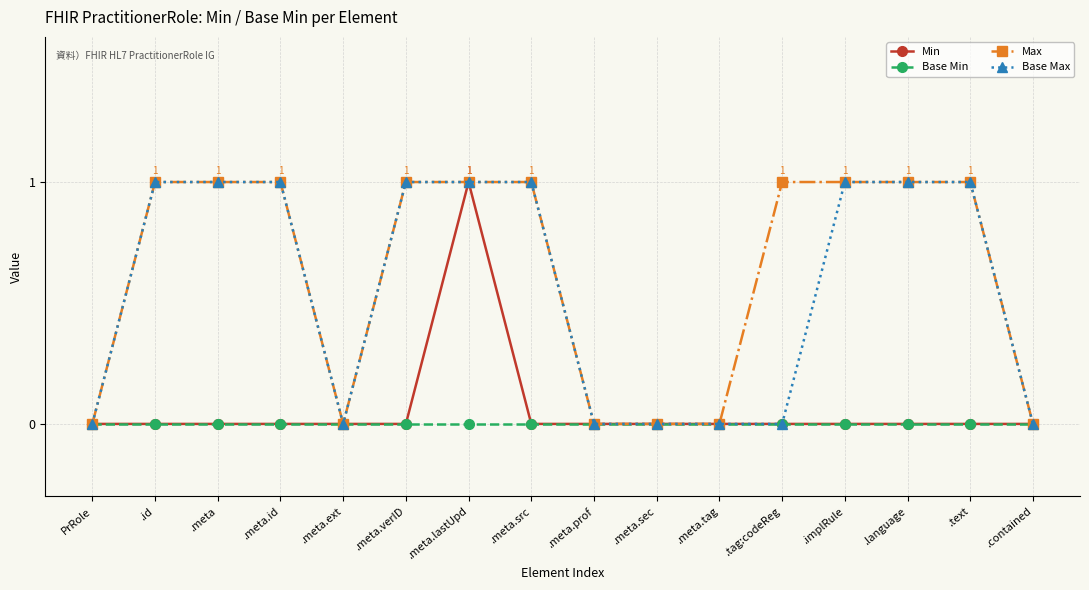

How many distinct data groups are displayed?

4